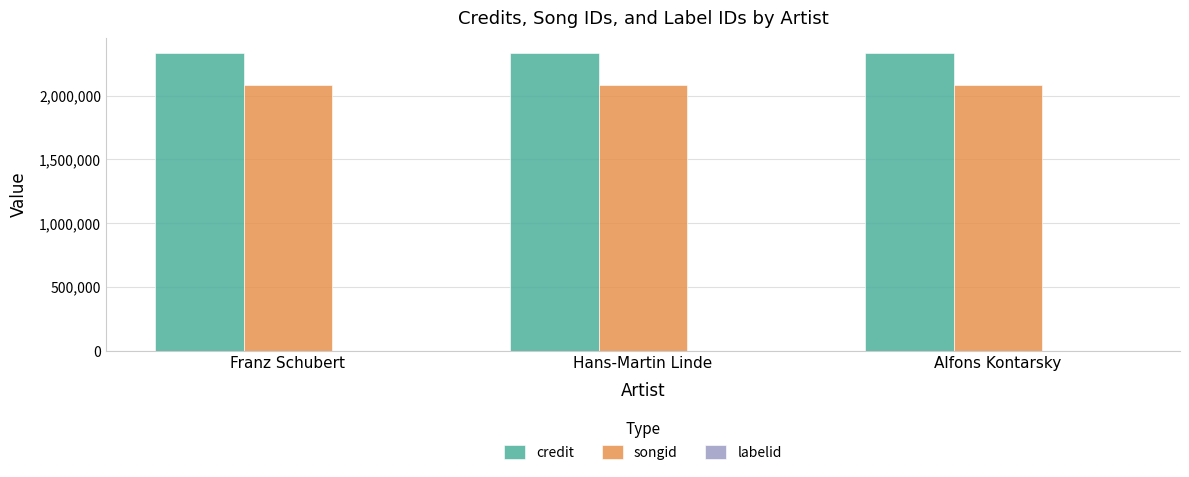

Which series has the largest total across all categories?

credit